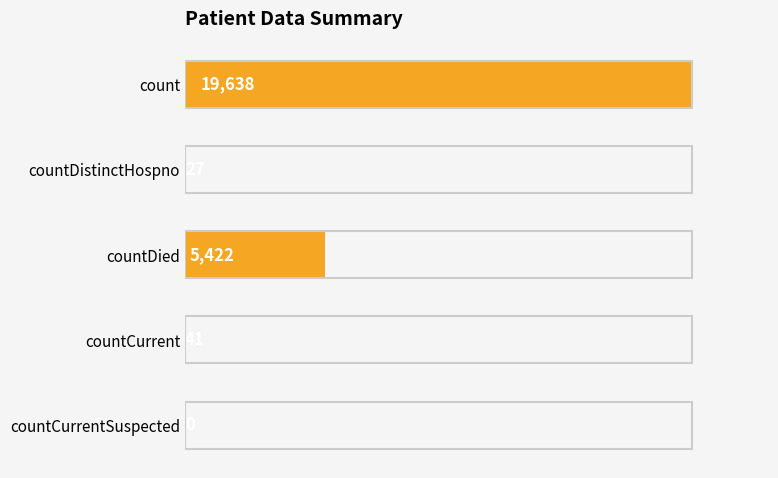

Between count and countCurrentSuspected, which is larger?

count